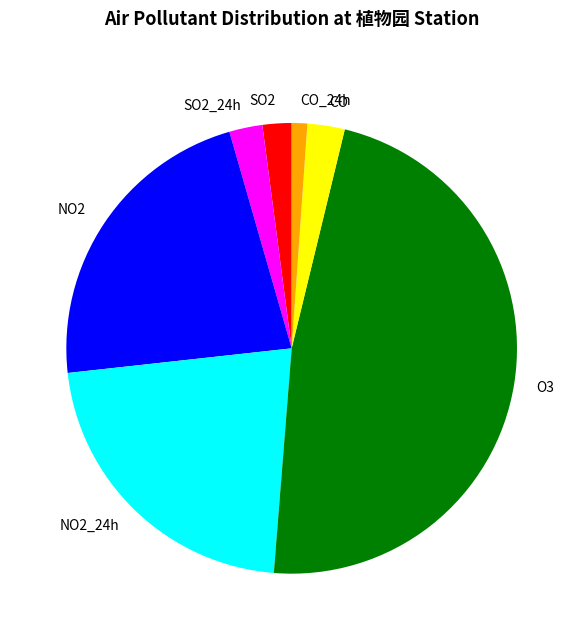

Which category has the smallest portion of the pie?

CO_24h